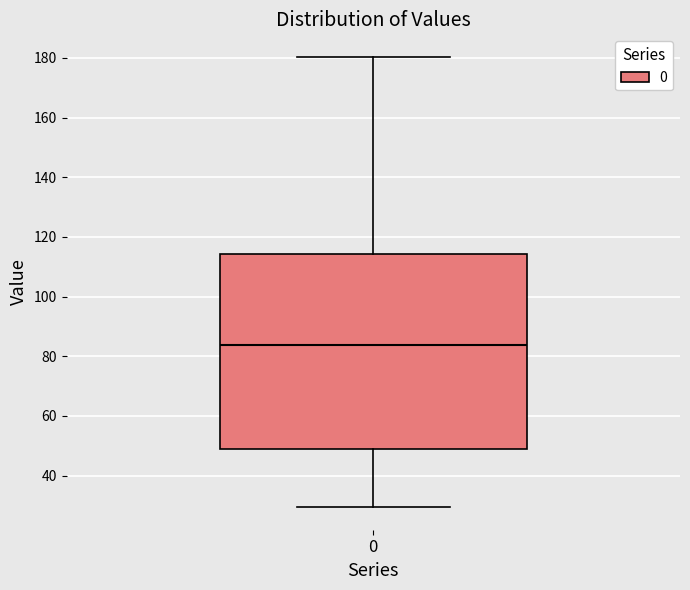

Where does the lower whisker of the box at x = 0 end on the y-axis? The values are not printed on the chart, so give them approximately, as read against the axis.

30